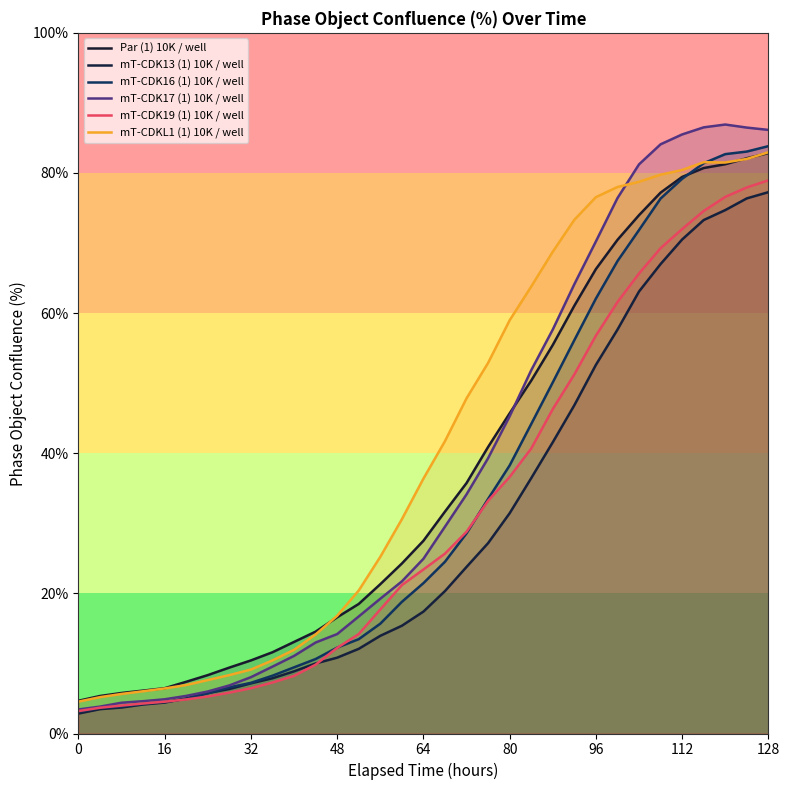

Does the chart display data point markers on the line(s)?

No